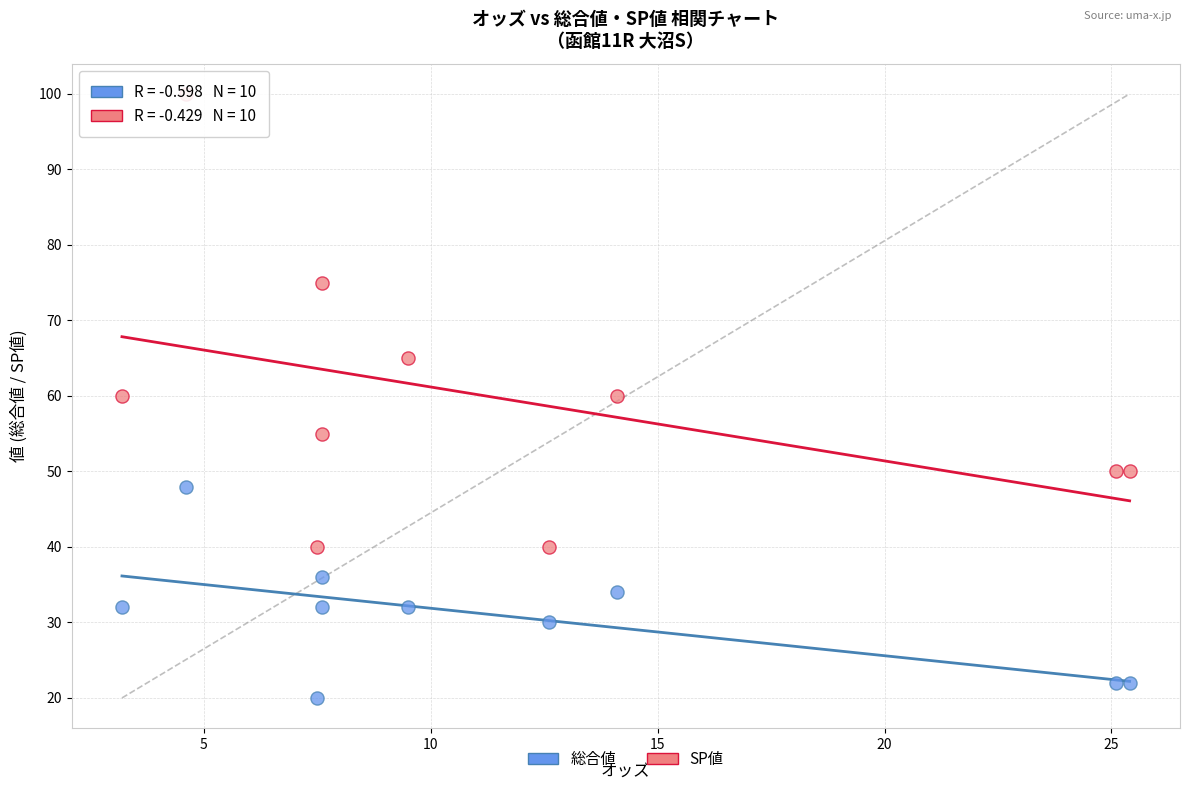

Which series has the widest spread of Y values?

SP値